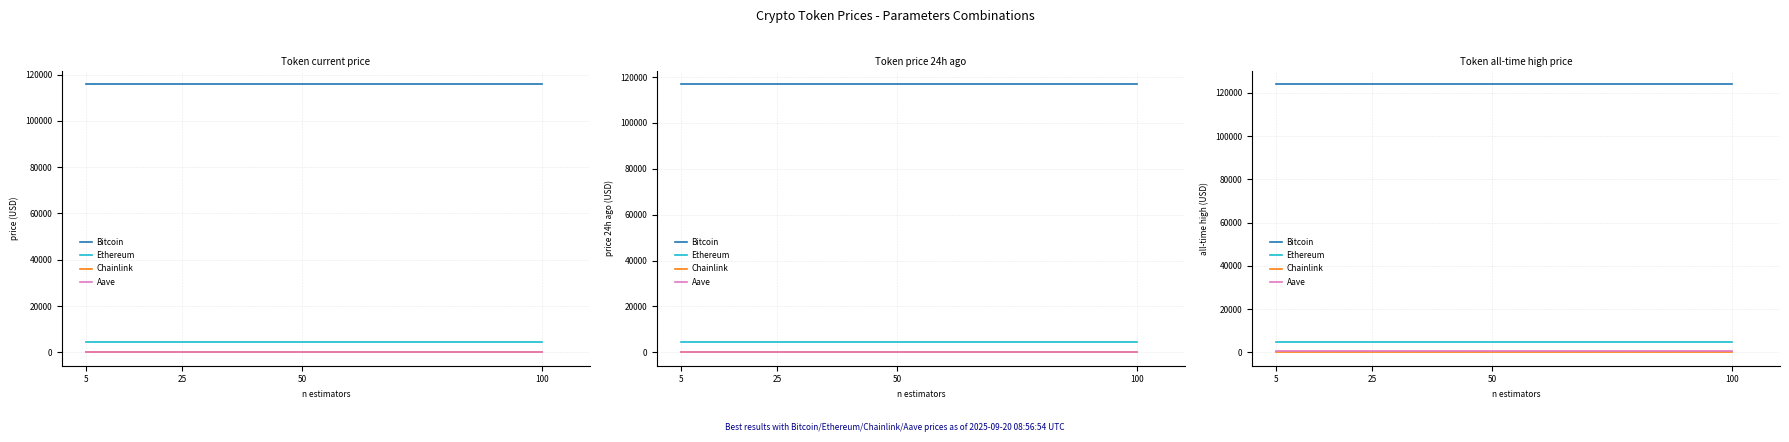

At 100, list the series in order from smallest to largest.

Chainlink, Aave, Ethereum, Bitcoin